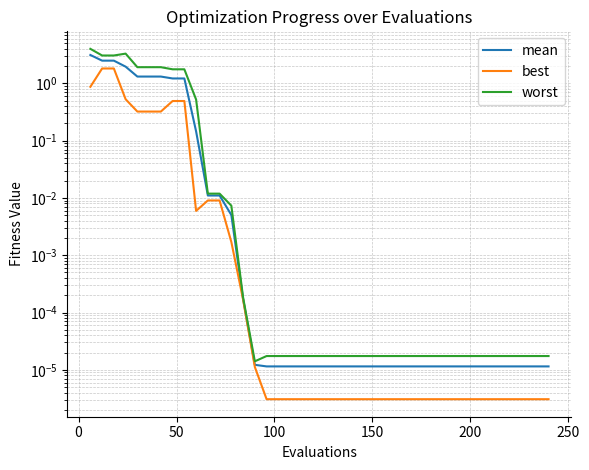

How many lines are shown in the chart?

3